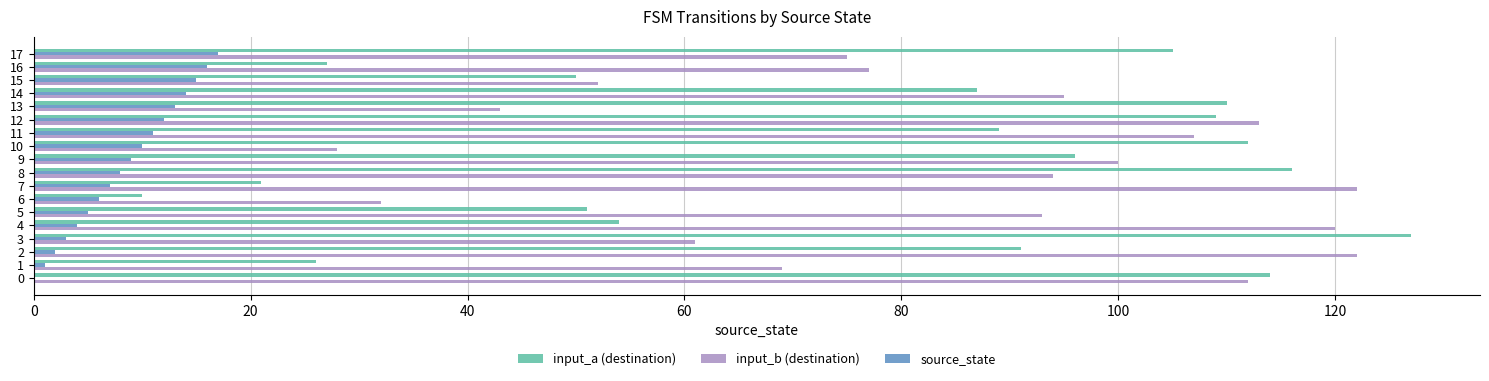

What value does the input_b (destination) series have at 10?

28